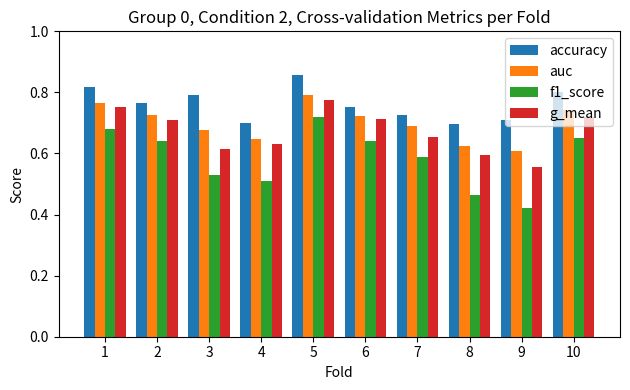

The value of accuracy at 2 is 0.5. True or false?

False